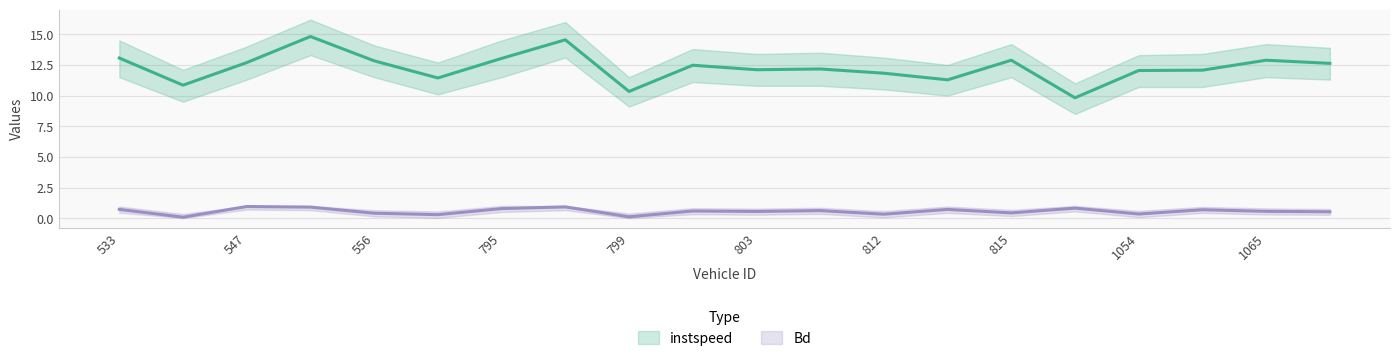

What is the difference between the highest and lowest values at 533?

12.3